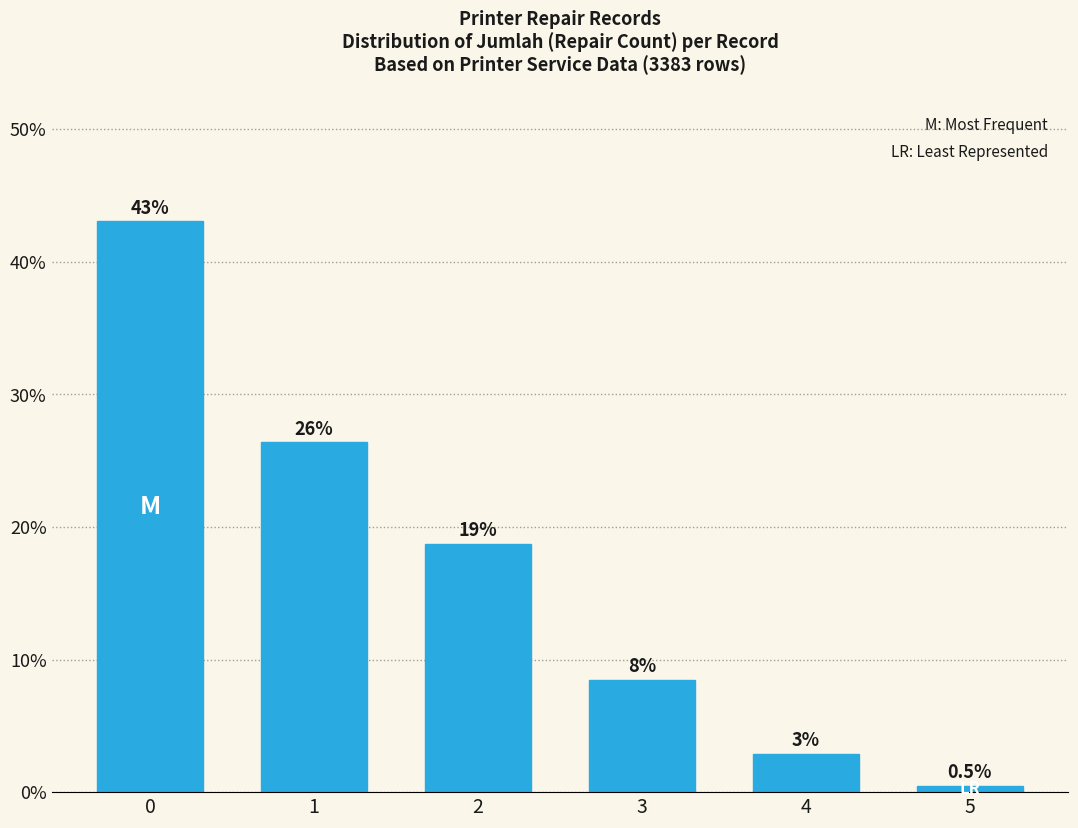

Reading left to right, transcribe all the data shown in this chart.

0=43.0	1=26.4	2=18.7	3=8.5	4=2.9	5=0.5